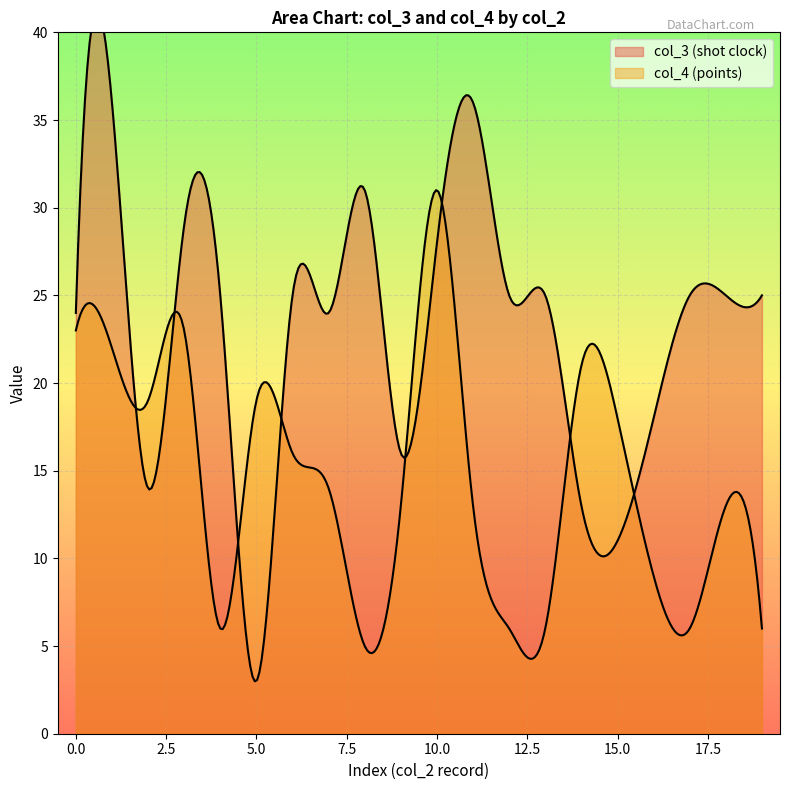

What is the approximate value of col_3 (shot clock) at 0, to the nearest 10?

20